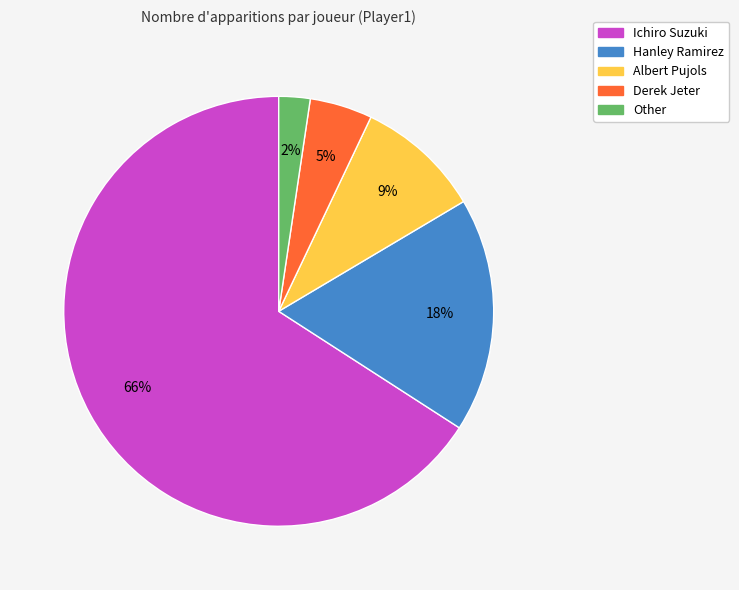

Which category has the smallest portion of the pie?

Other